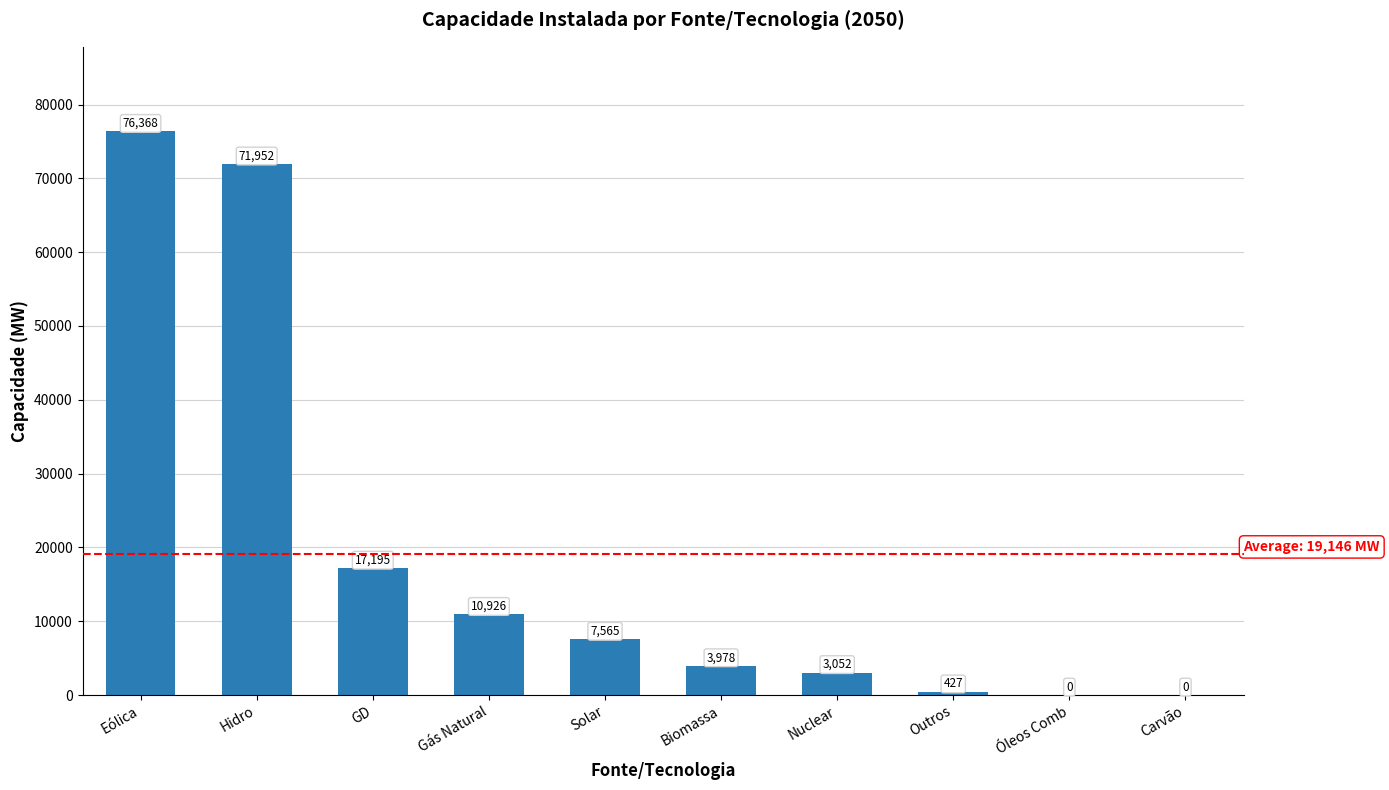

What is the change in value from Eólica to Solar?

-68803